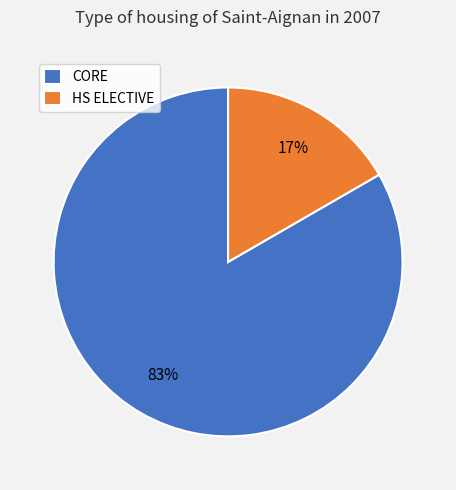

Which has a higher value, HS ELECTIVE or CORE?

CORE